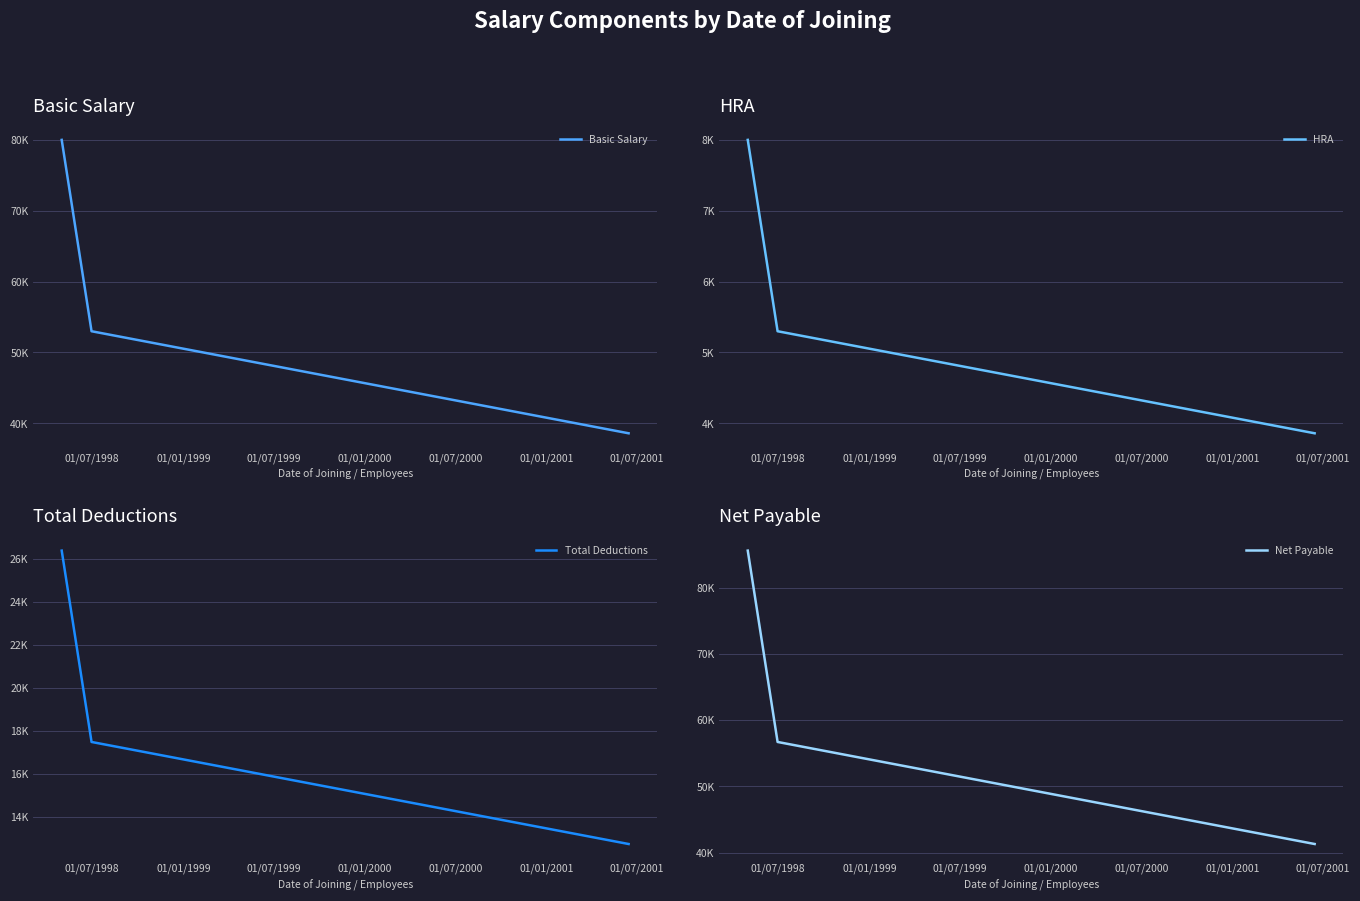

What is the average value of the Net Payable series?

50836